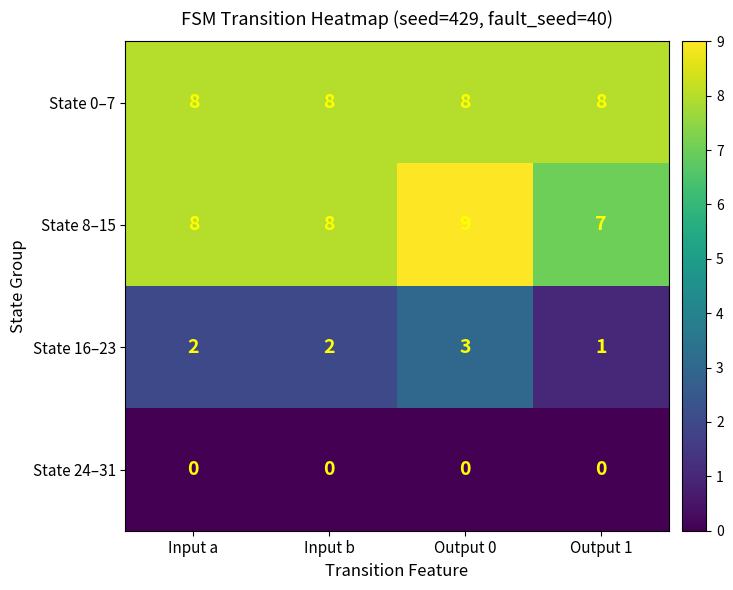

What is the spread (max minus min) of values at Input b?

8